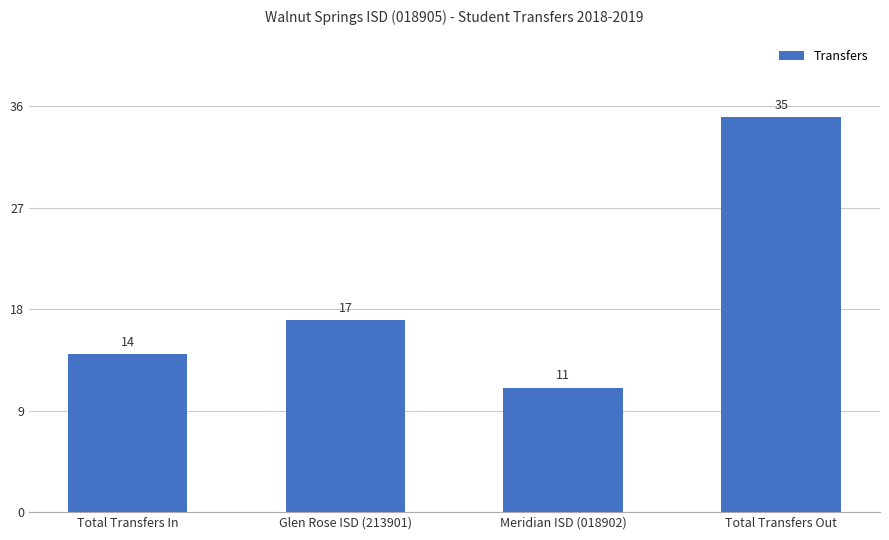

What is the smallest value displayed?

11